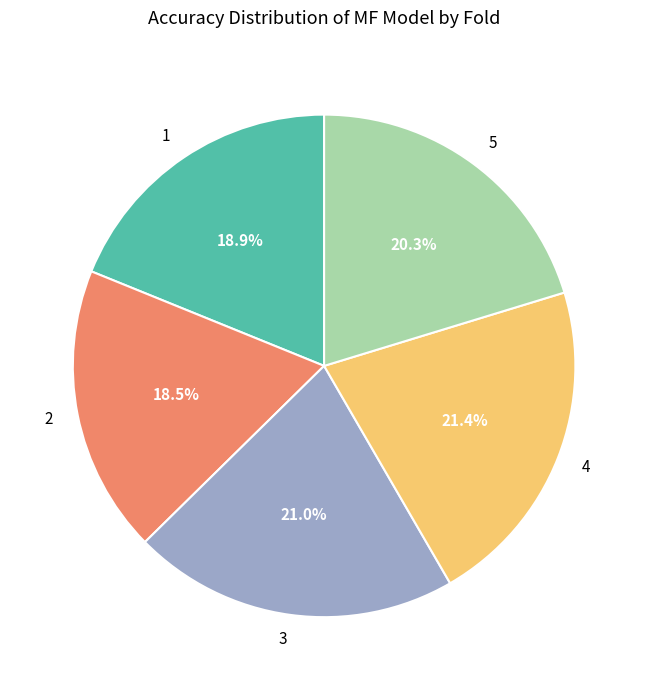

Which has a higher value, 1 or 5?

5